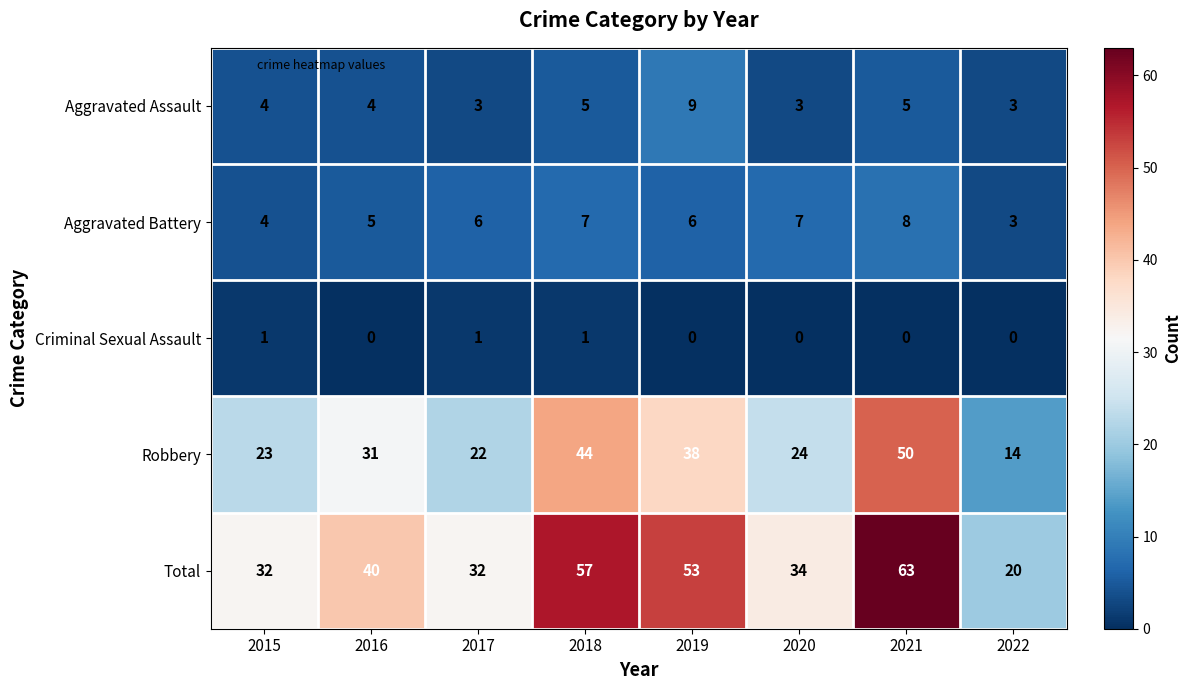

Which series has the largest total across all categories?

Total